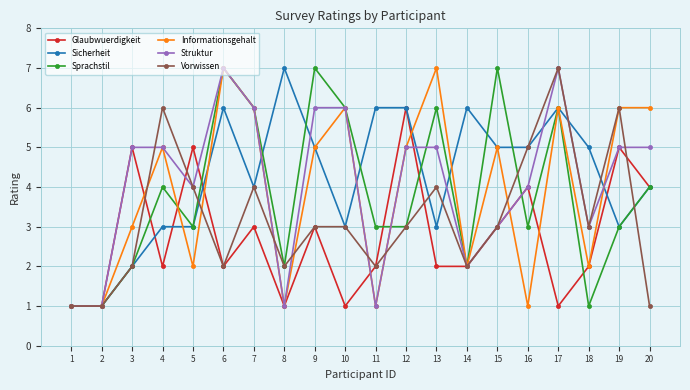

What is the sum of all Struktur values?

82